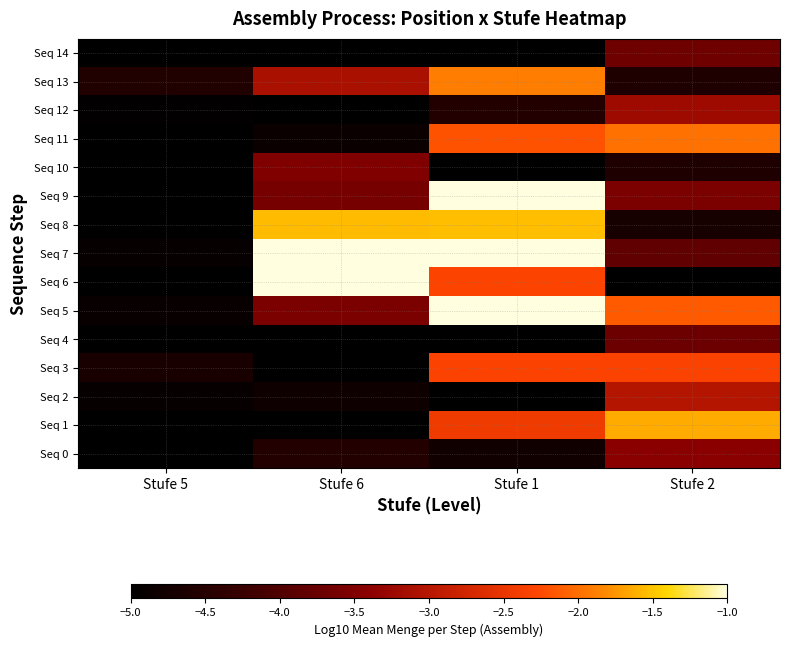

At how many categories does at least one series exceed -3?

3